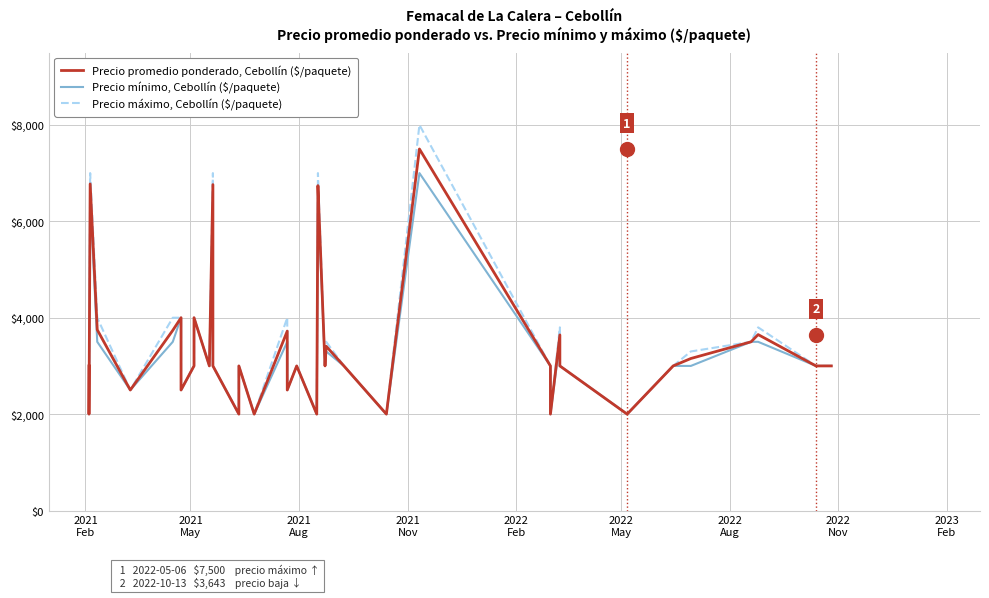

In Precio máximo, Cebollín ($/paquete), how many points are higher than both neighbors (excluding endpoints)?

10